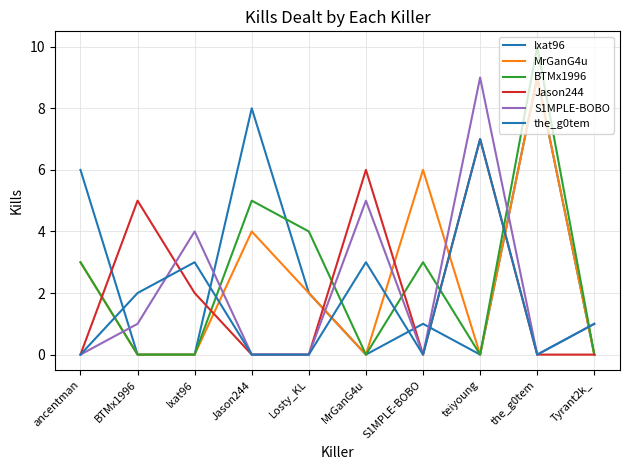

In Jason244, how many points are higher than both neighbors (excluding endpoints)?

3